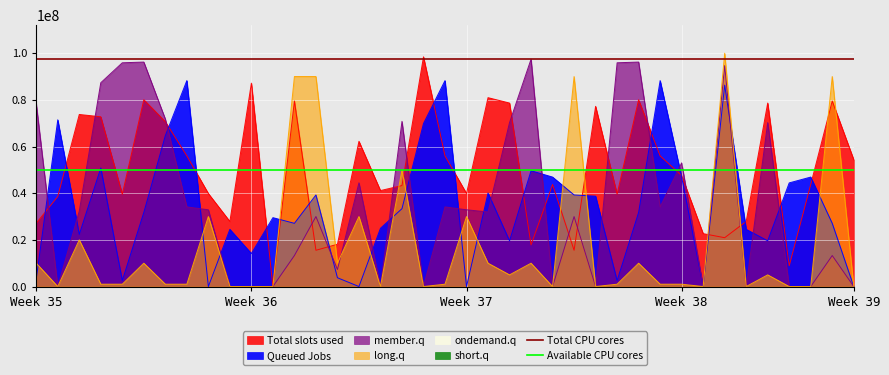

True or false: Total CPU cores has a value of 97449662.0 at Week 36.

True